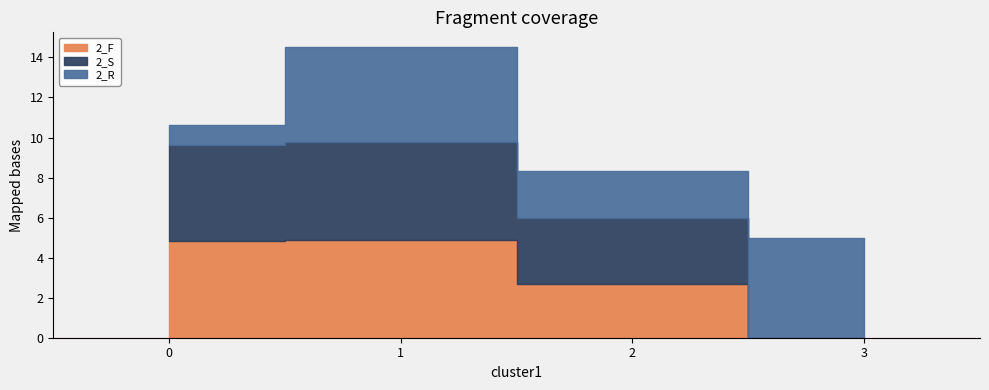

Rank the series by their maximum value, from lowest to highest.

2_F, 2_S, 2_R